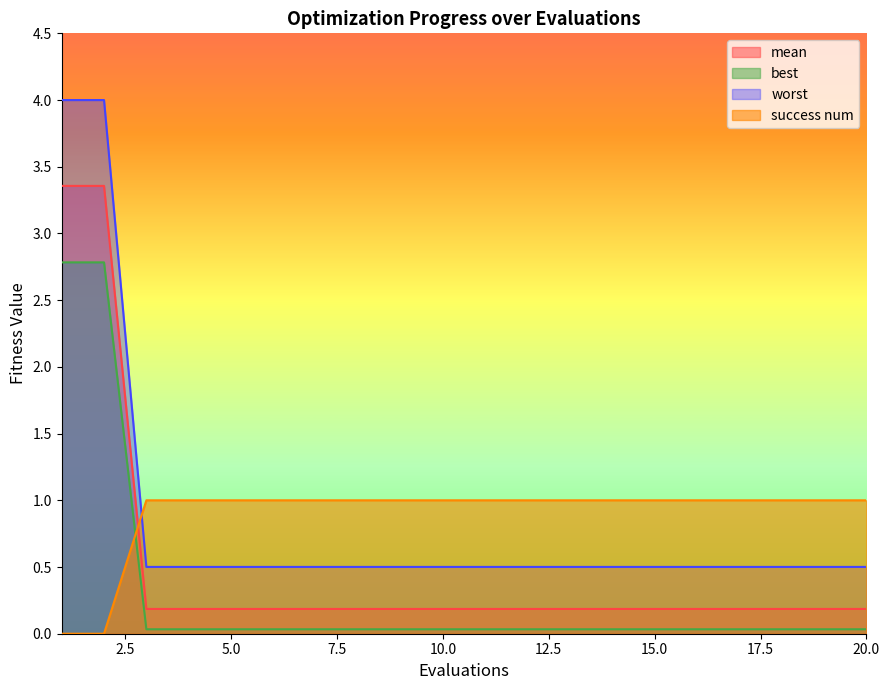

Which category has the lowest value in the best series?

3